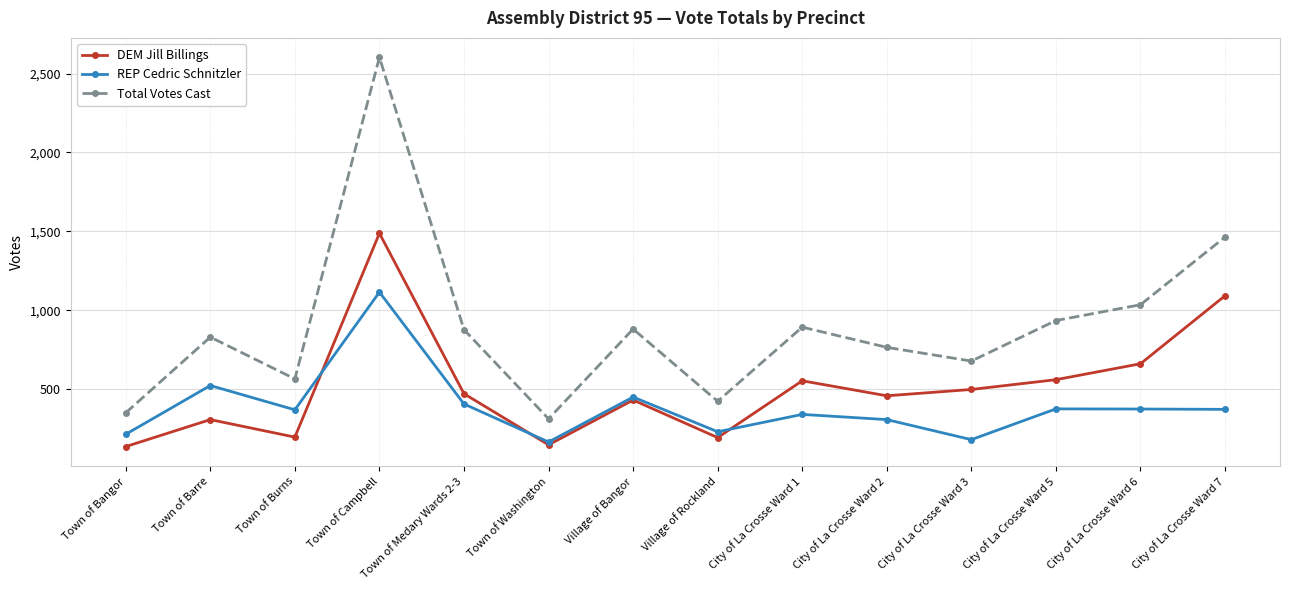

True or false: Total Votes Cast has more than 0 points higher than both neighbors.

True